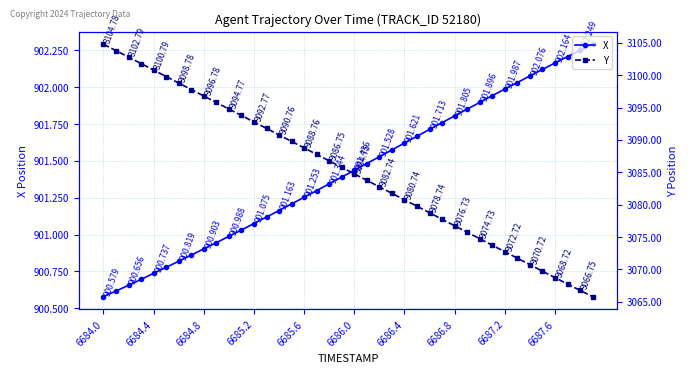

What is the difference between the maximum and second lowest values in the X series?

1.7